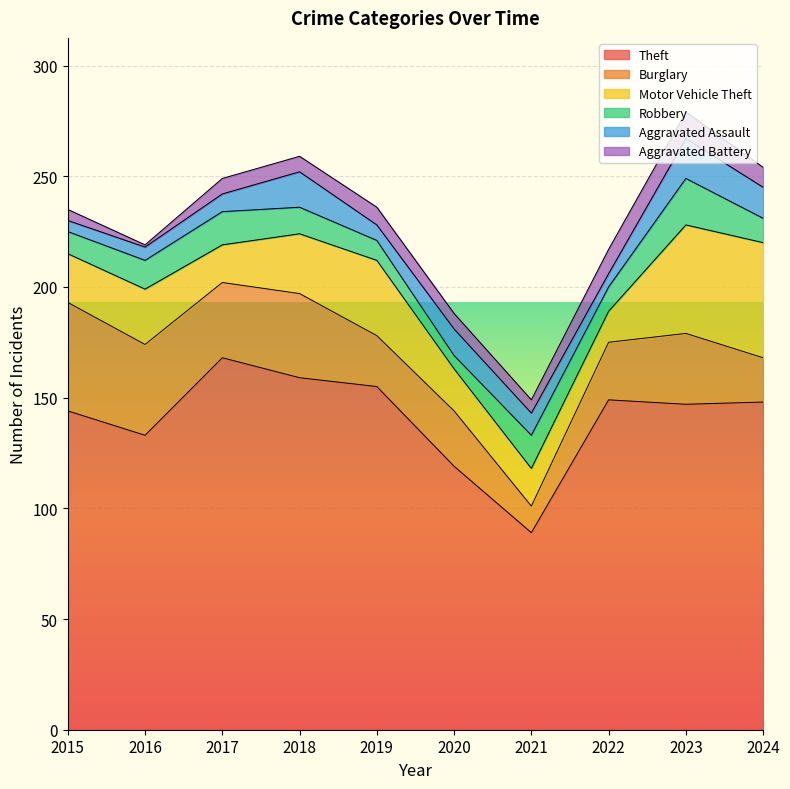

In Robbery, how many points are lower than both neighbors (excluding endpoints)?

2